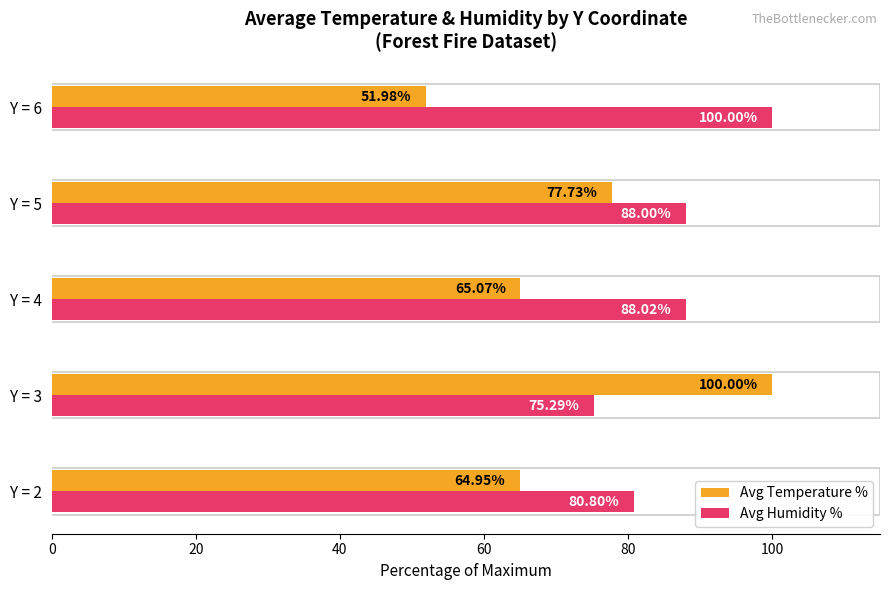

Rank the series at Y = 2 from highest to lowest value.

Avg Humidity %, Avg Temperature %